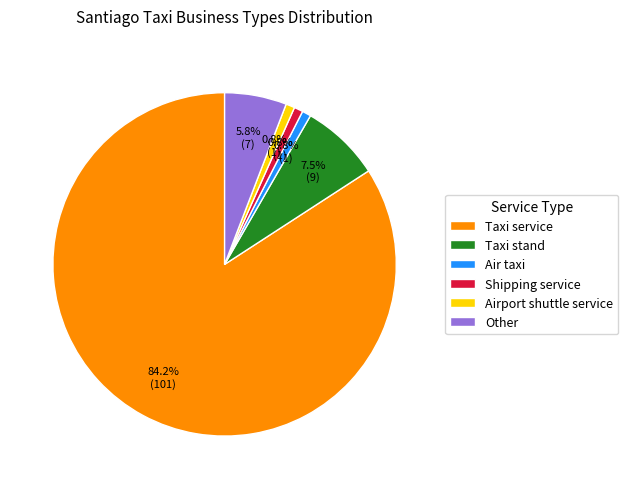

Is Taxi service the majority of the pie?

Yes